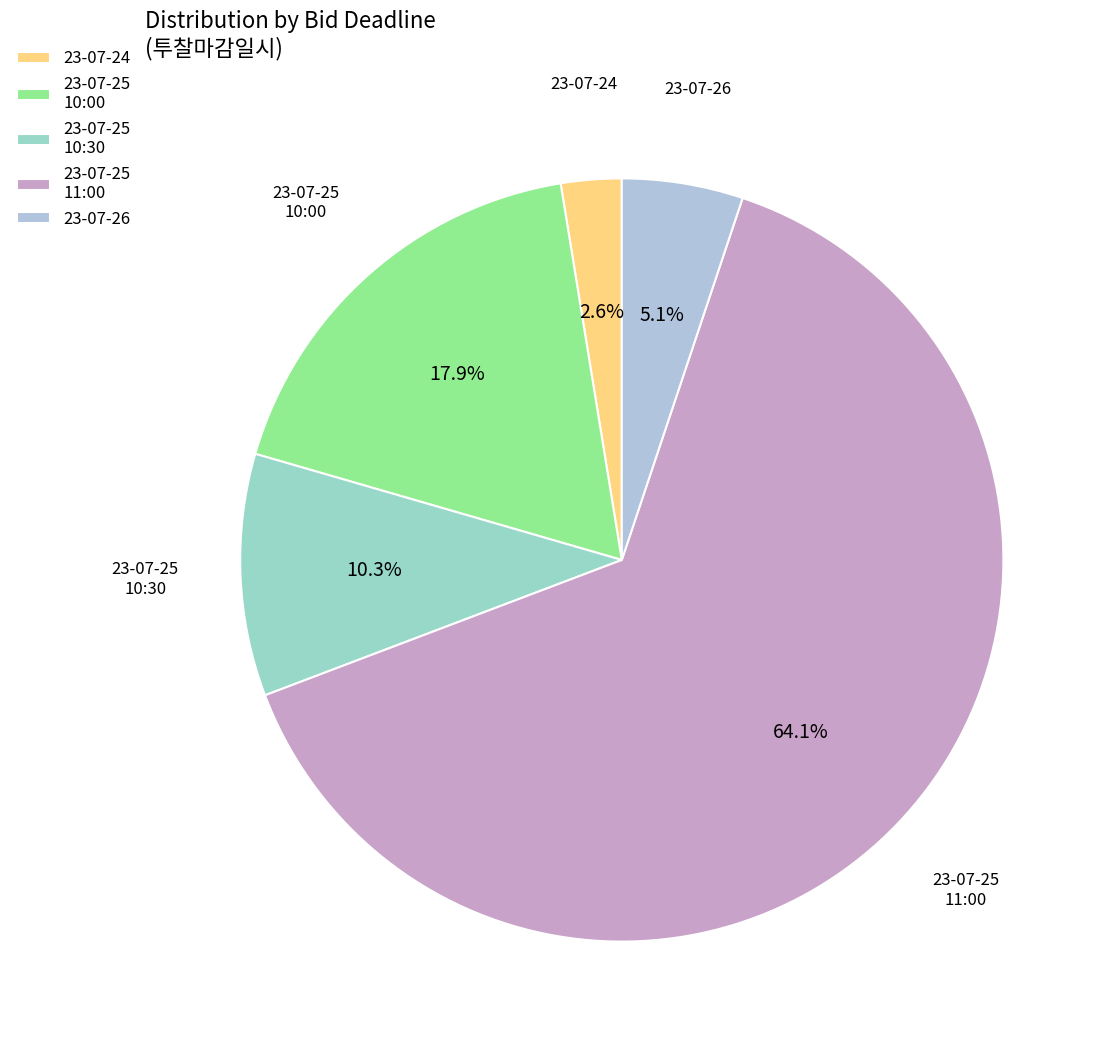

Count the number of slices in the pie.

5